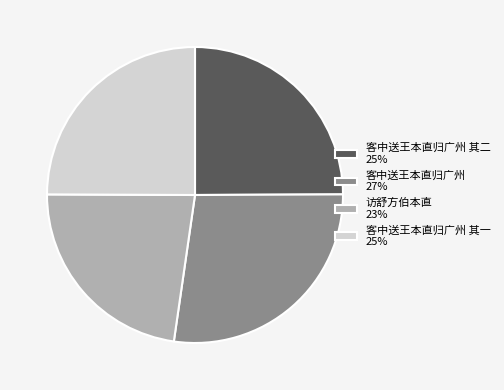

Which has a higher value, 客中送王本直归广州 其二 25% or 访舒方伯本直 23%?

客中送王本直归广州 其二 25%